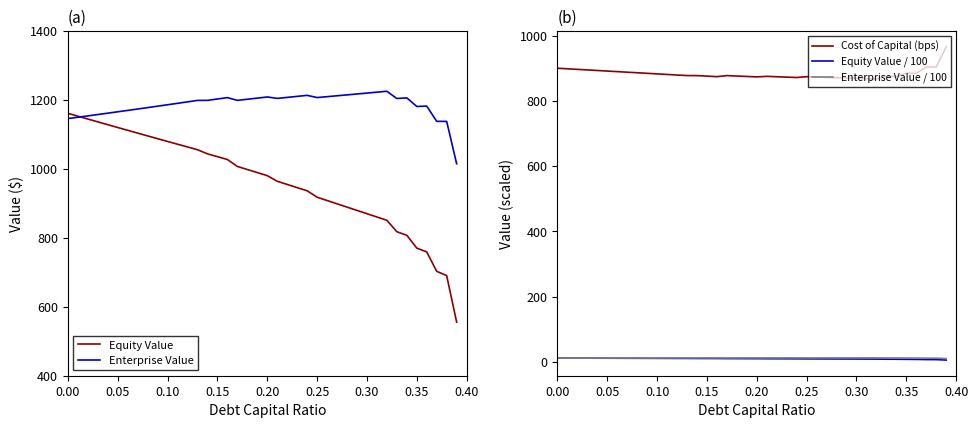

Is this an area chart (filled region under the line)?

No